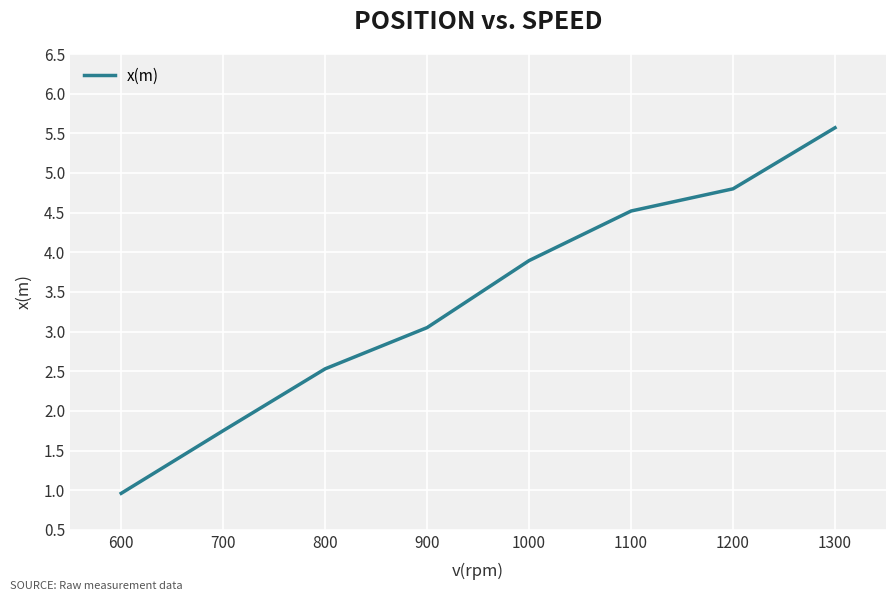

How many lines are shown in the chart?

1